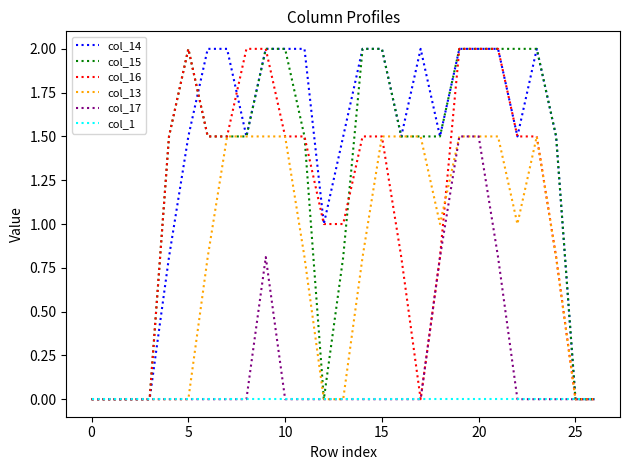

What is the greatest value displayed?

2.0